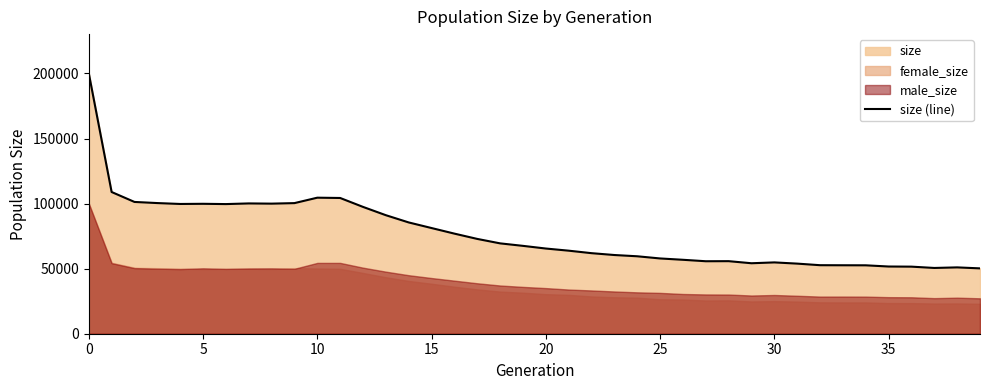

True or false: the data has more than 1 interior local peaks.

True